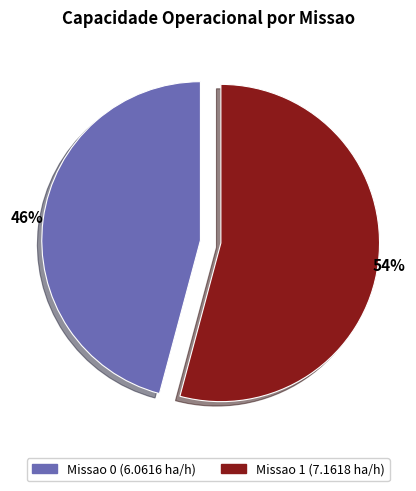

Which slice is the largest?

Missao 1